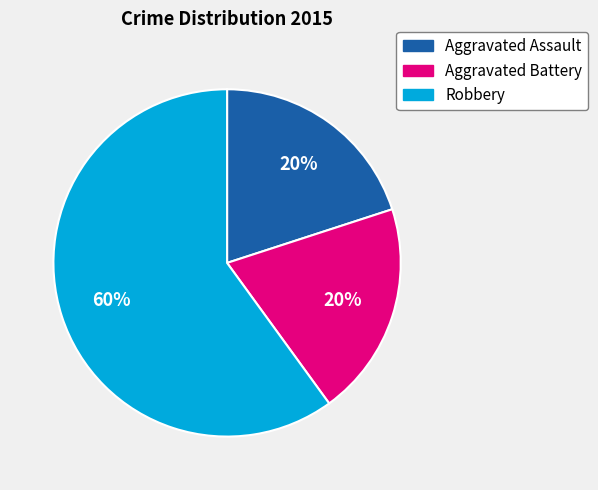

Which slice is the largest?

Robbery